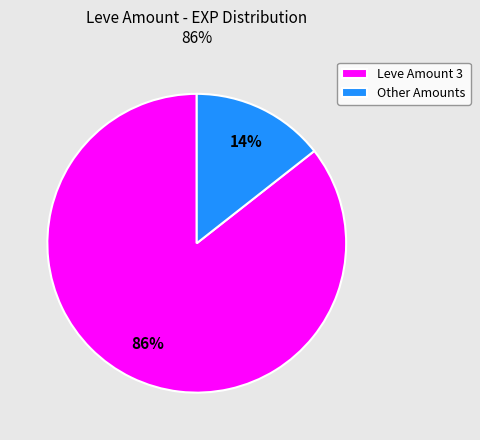

Rank the categories by value from highest to lowest.

Leve Amount 3, Other Amounts